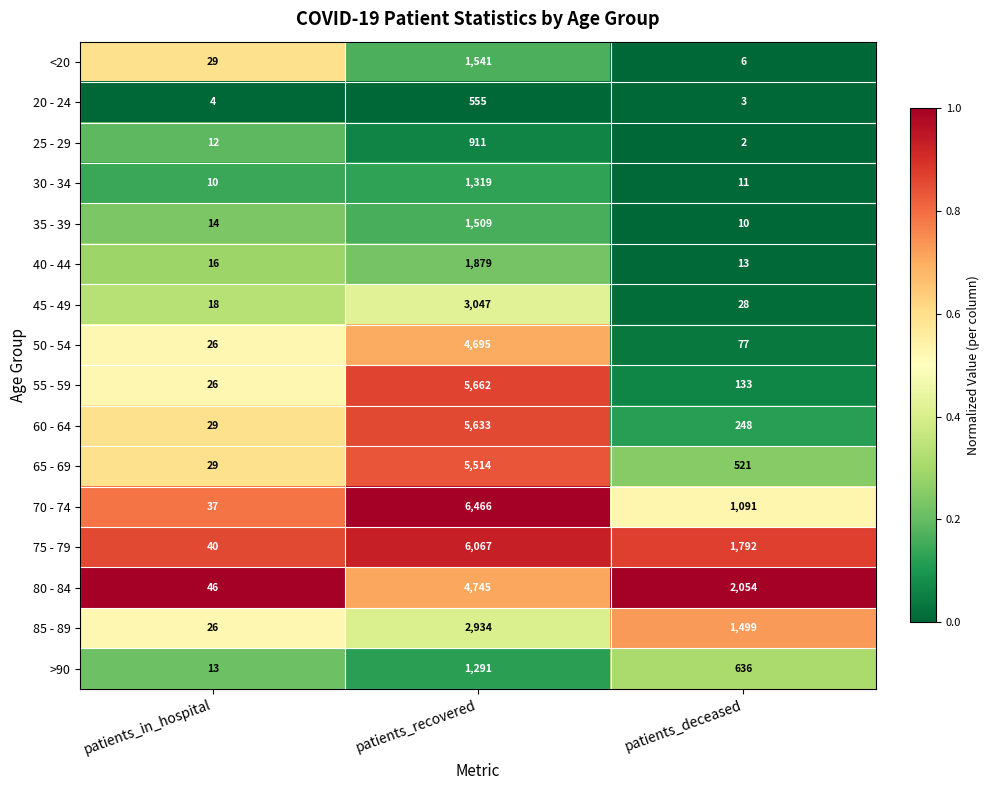

What is the spread (max minus min) of values at patients_recovered?

5911